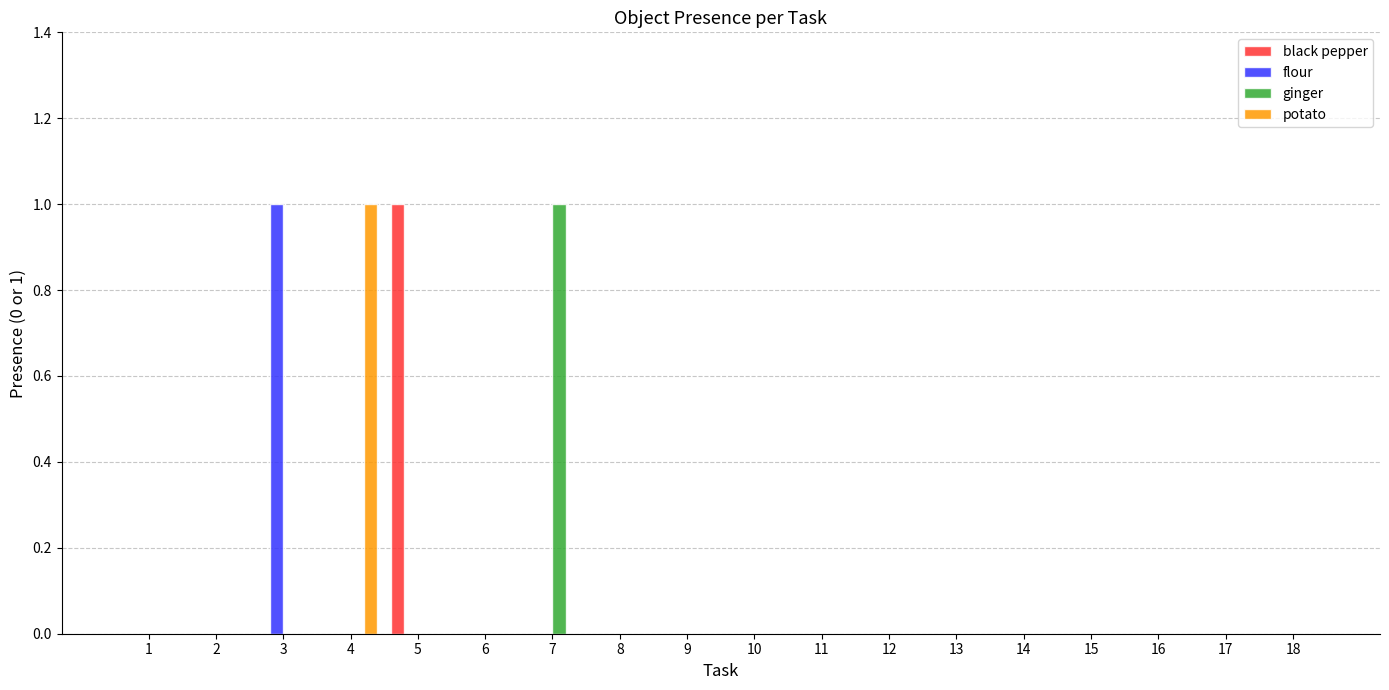

What is the maximum value for black pepper?

1